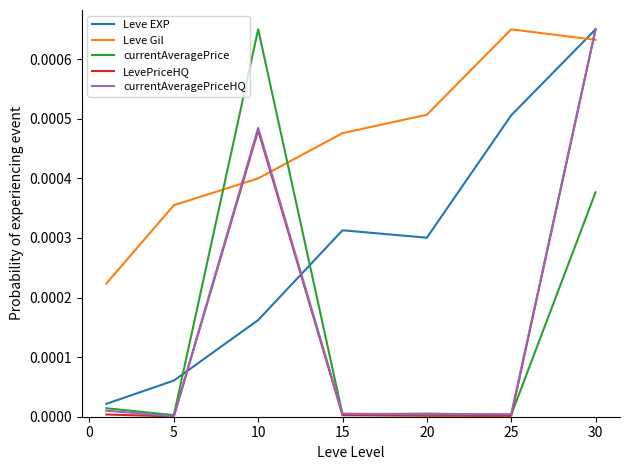

How many lines are shown in the chart?

5